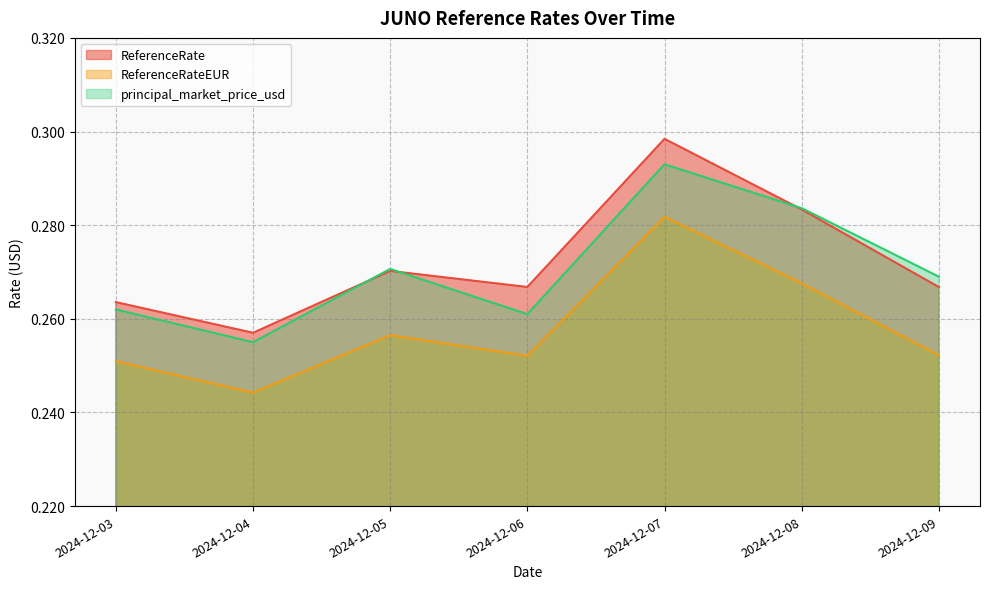

The value of principal_market_price_usd at 2024-12-06 is 0.4. True or false?

False